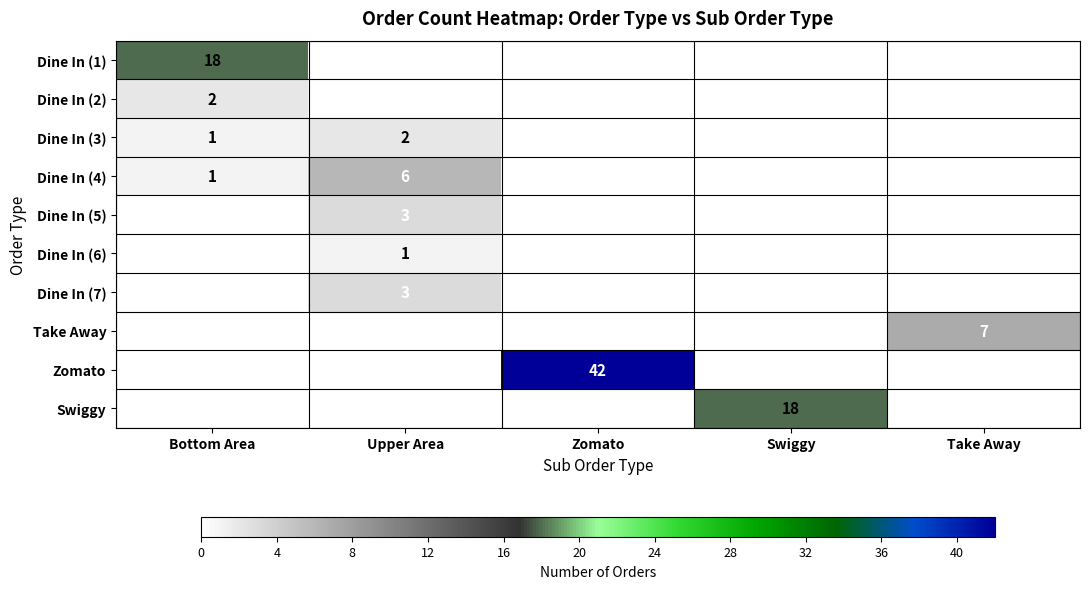

What is the total value across all series at Bottom Area?

22